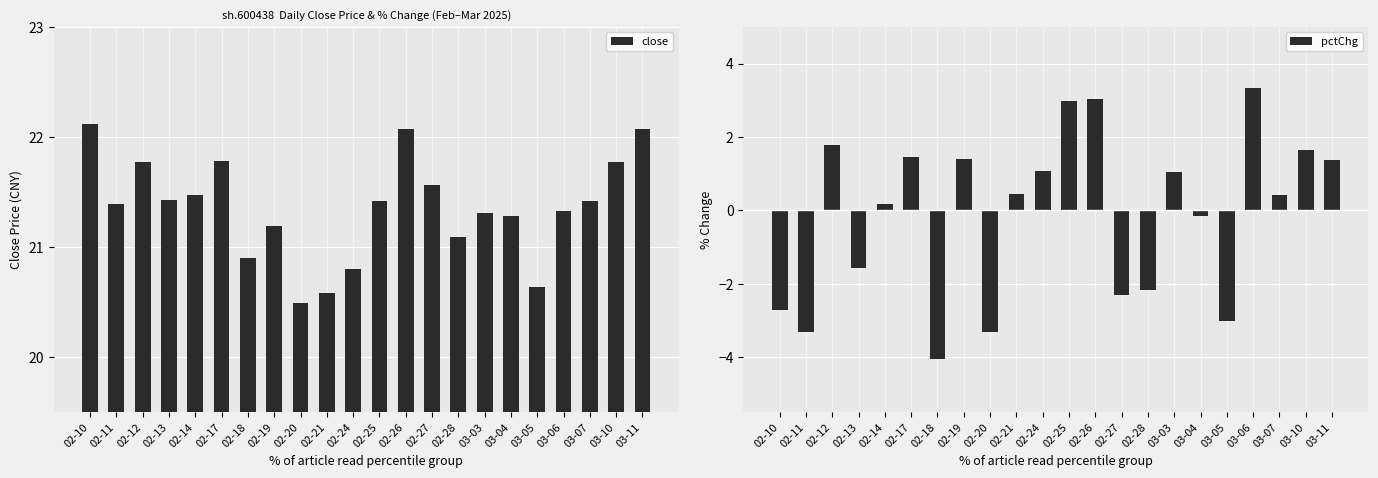

Rank the series at 02-24 from lowest to highest value.

pctChg, close